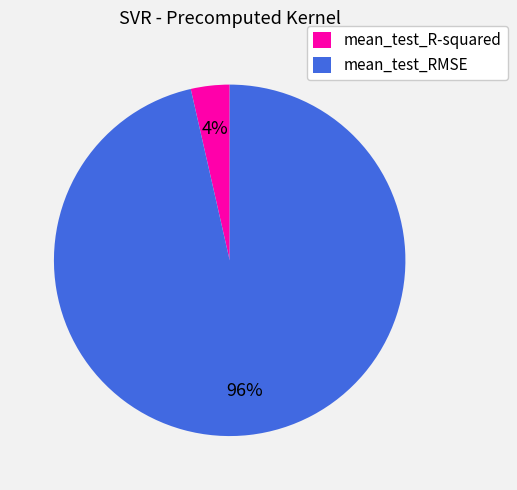

To the nearest percent, what is the average slice percentage?

50%